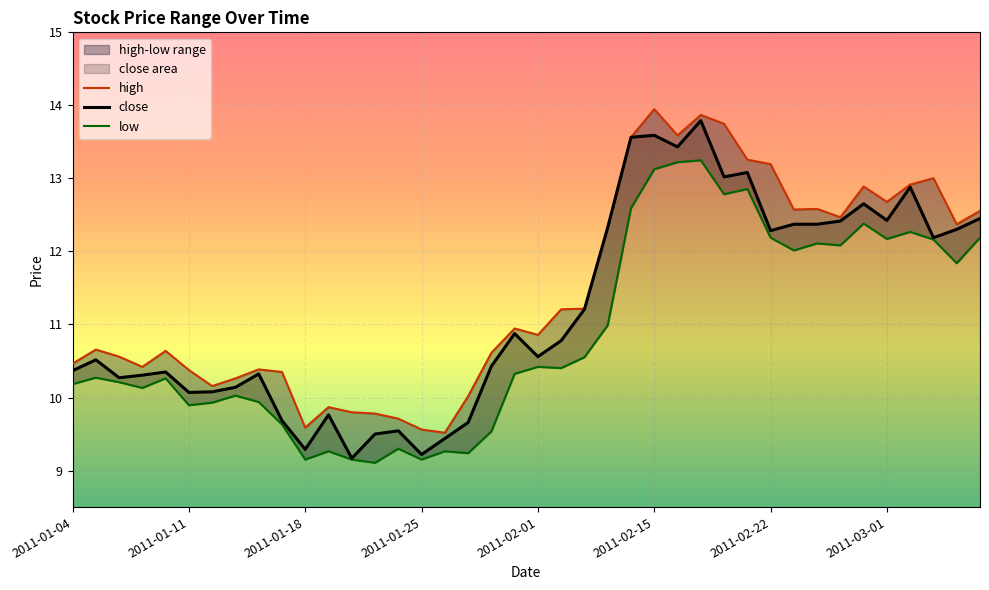

At which category is the sum across all series the highest?

2011-02-17